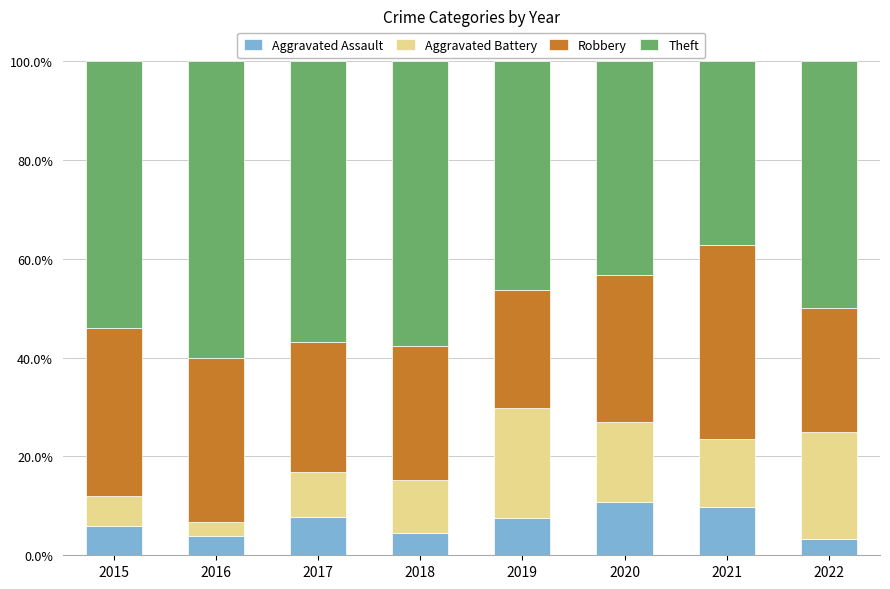

Does the chart contain any negative values?

No